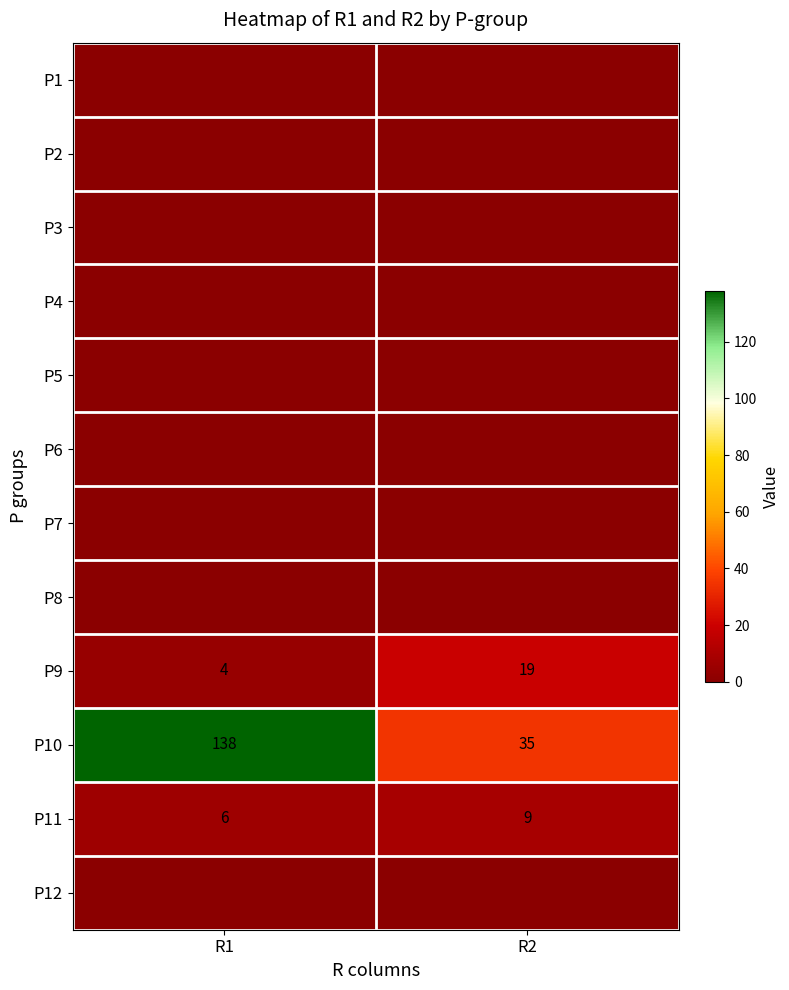

True or false: P9 has a value of 4 at R1.

True